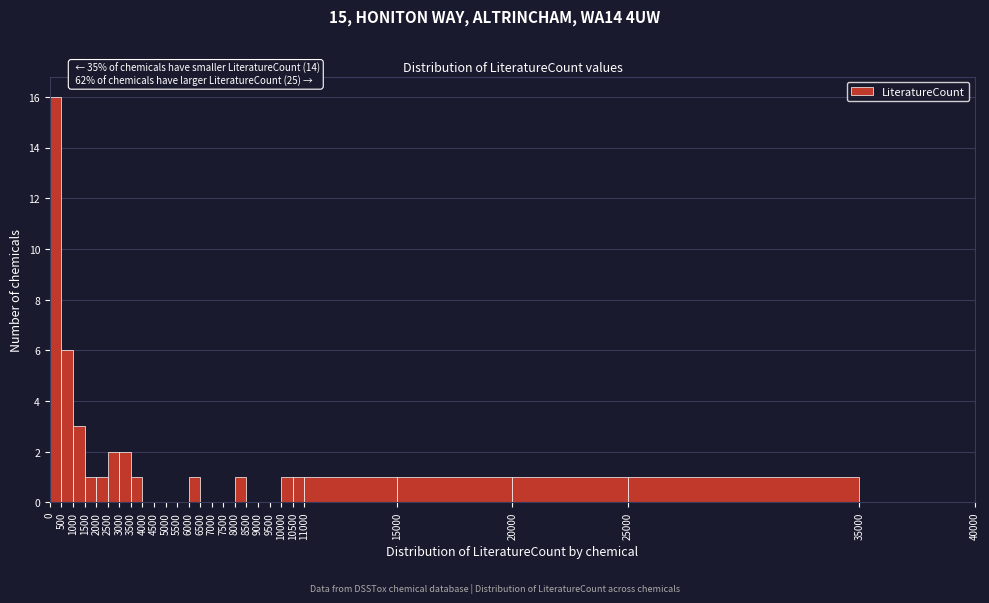

Which range on the x-axis has the tallest bar?

0 to 500